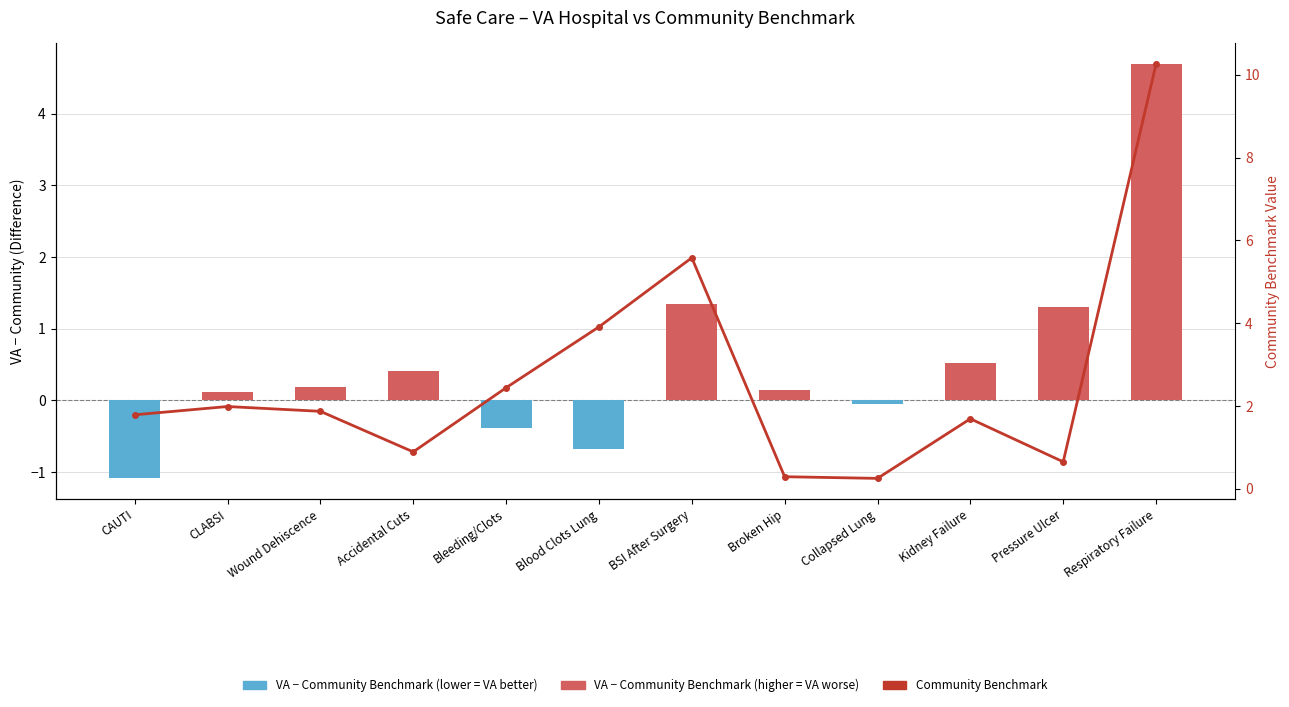

How many values in VA vs Community (Difference) are above zero?

8